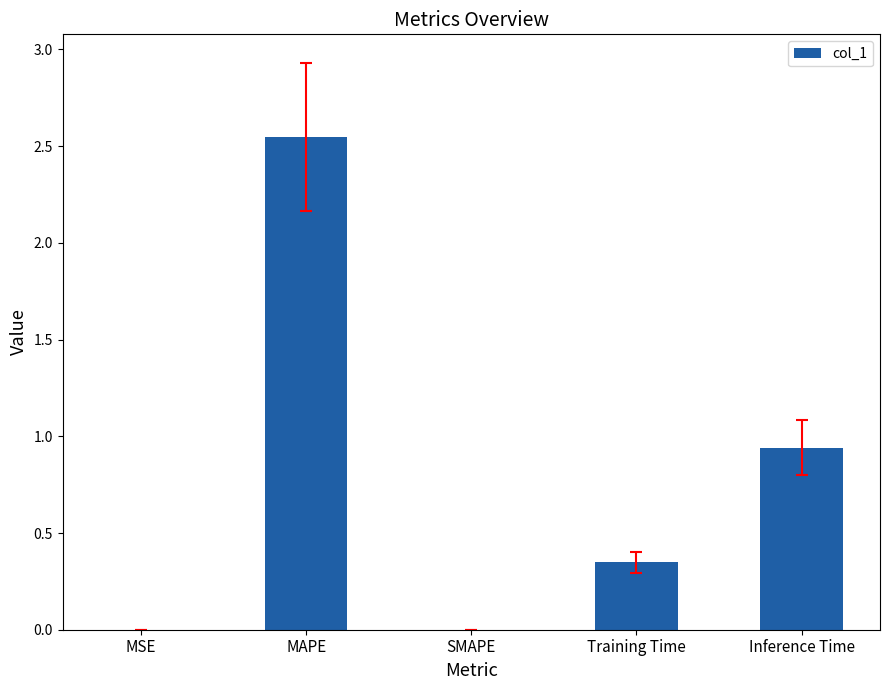

Where is the data nearest to the value 1?

Inference Time